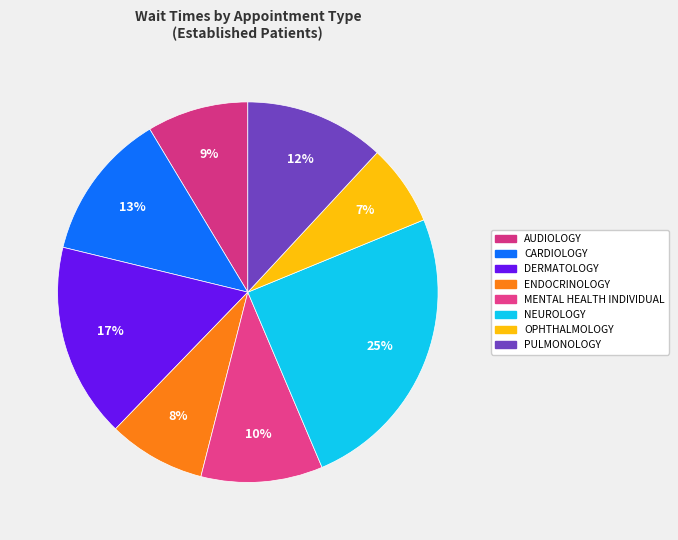

How many slices are in this pie chart?

8